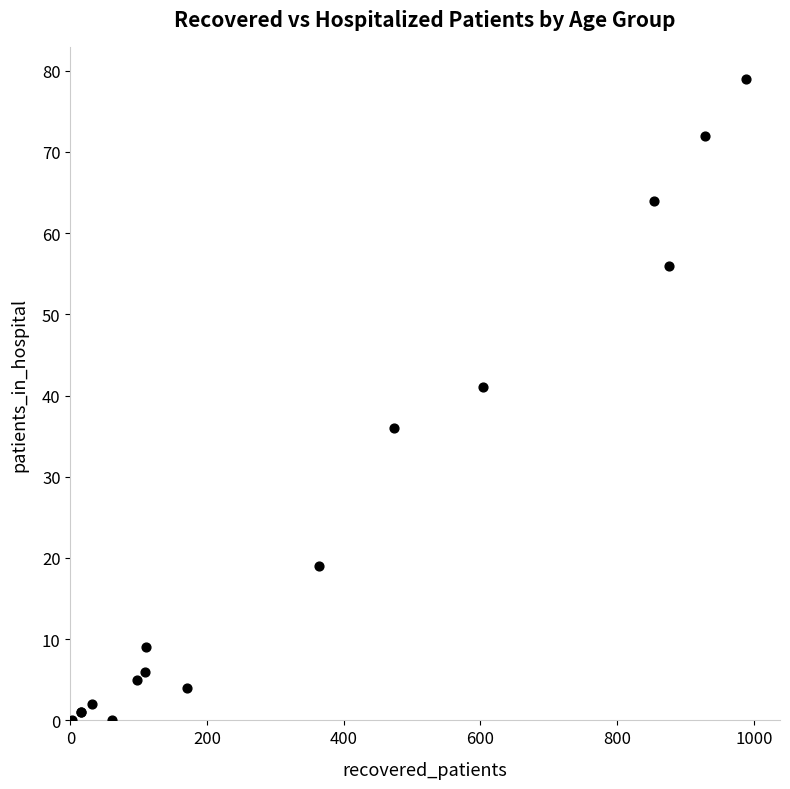

What Y value in the scatter plot is closest to 39?

41